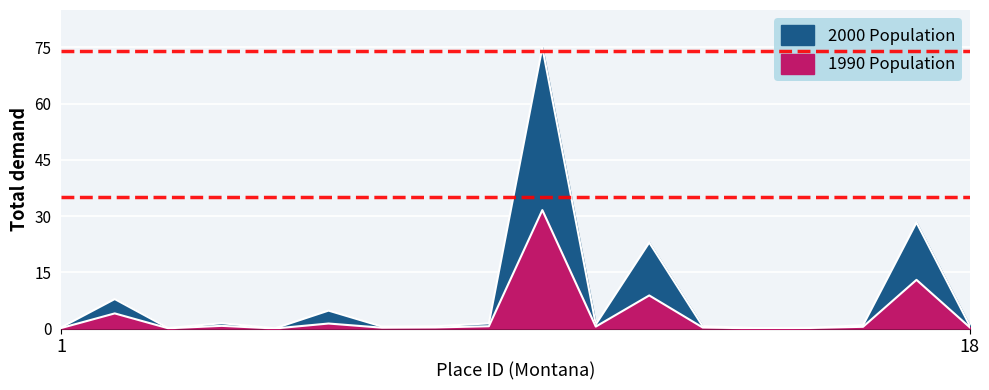

How many categories are shown in the chart?

18